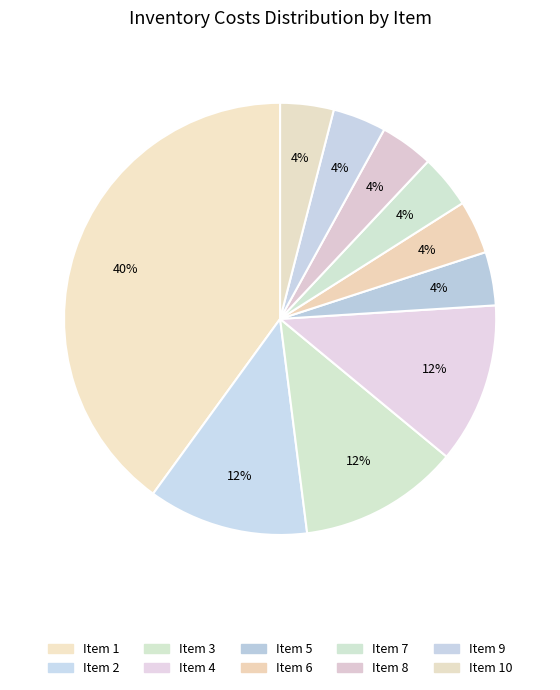

How many slices are in this pie chart?

10